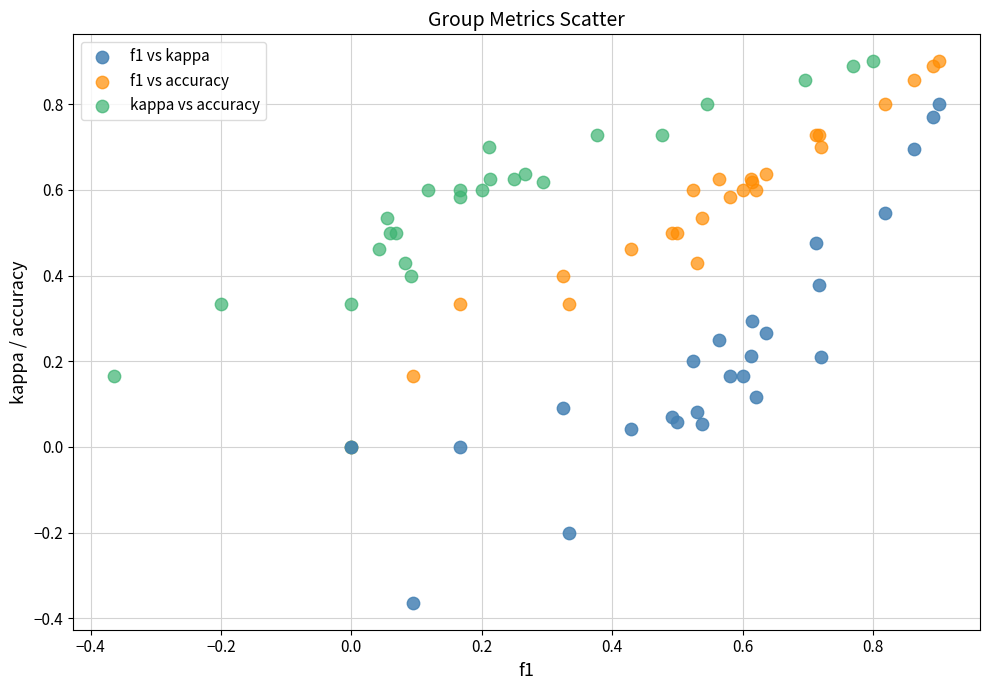

Which series contains the lowest Y value?

f1 vs kappa